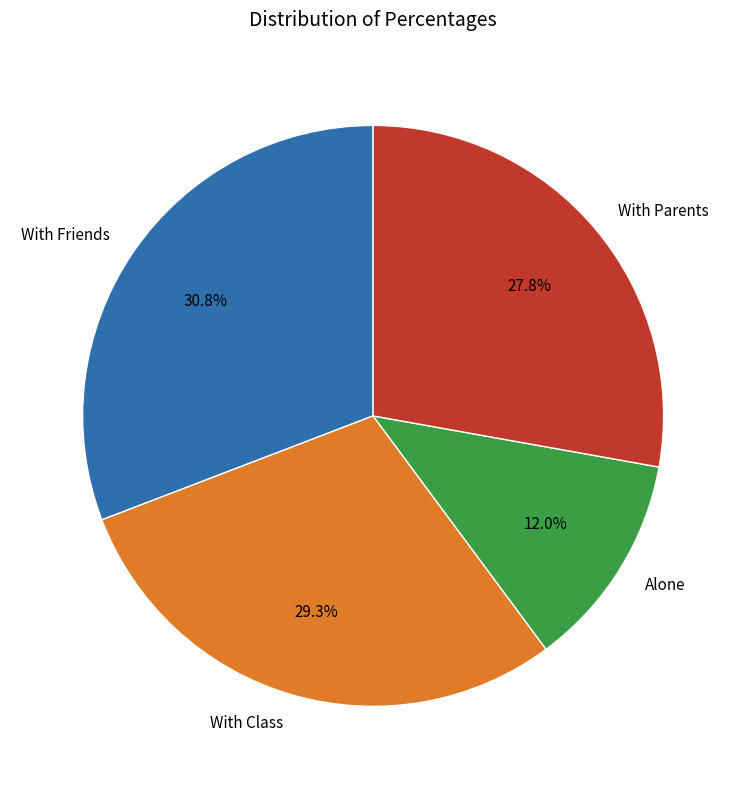

Does any single category account for the majority?

No